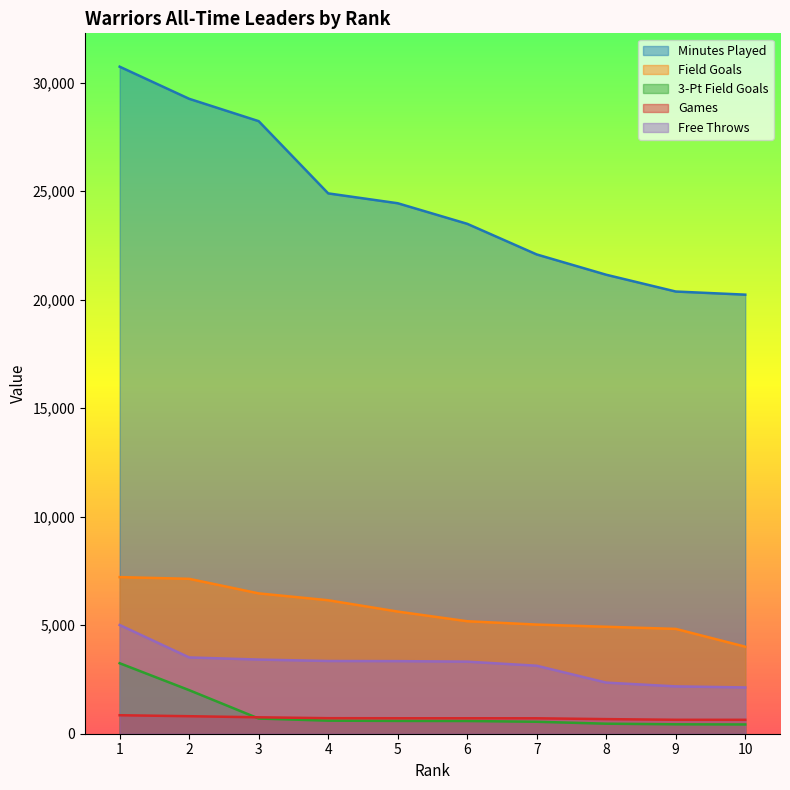

What is the total value across all series at 3?

39565